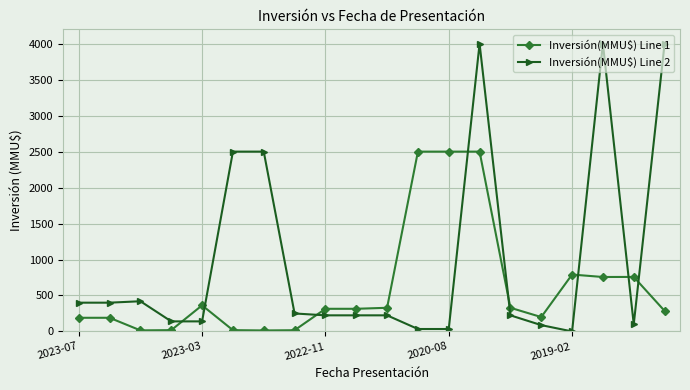

What is the value of the Inversión(MMU$) Line 2 point at the 13th from the left?

34